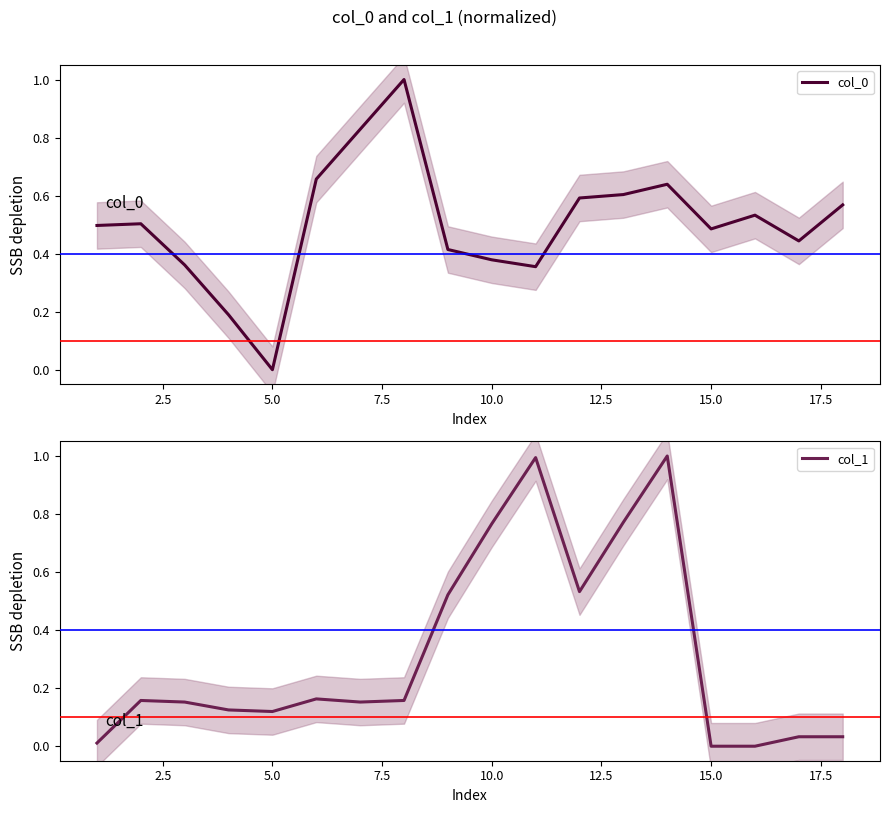

What is the highest value of the col_0 series?

1.0